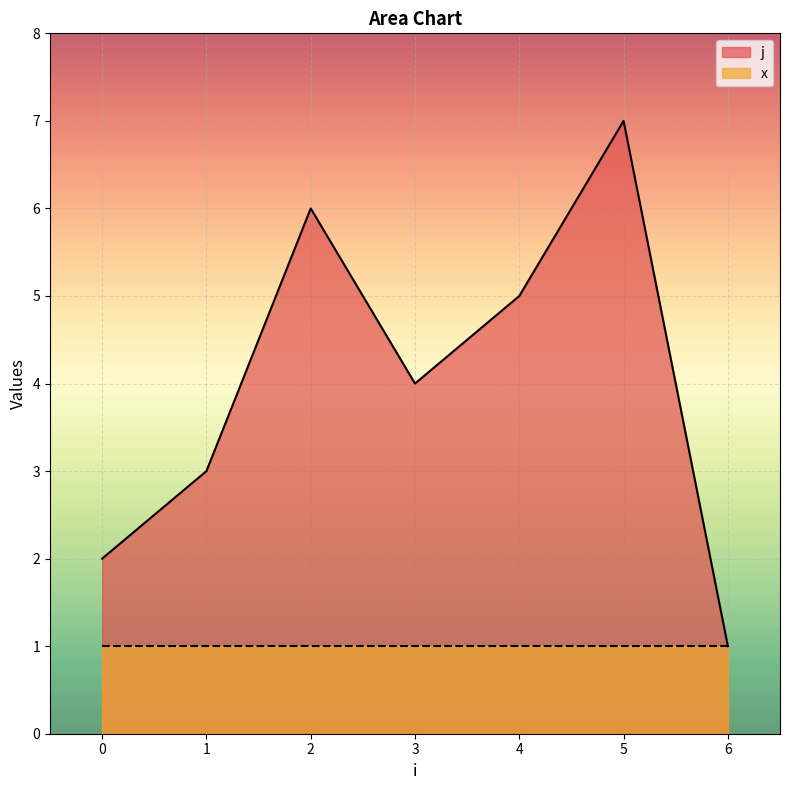

Reading left to right, extract all data points from this chart.

0=2	1=3	2=6	3=4	4=5	5=7	6=1